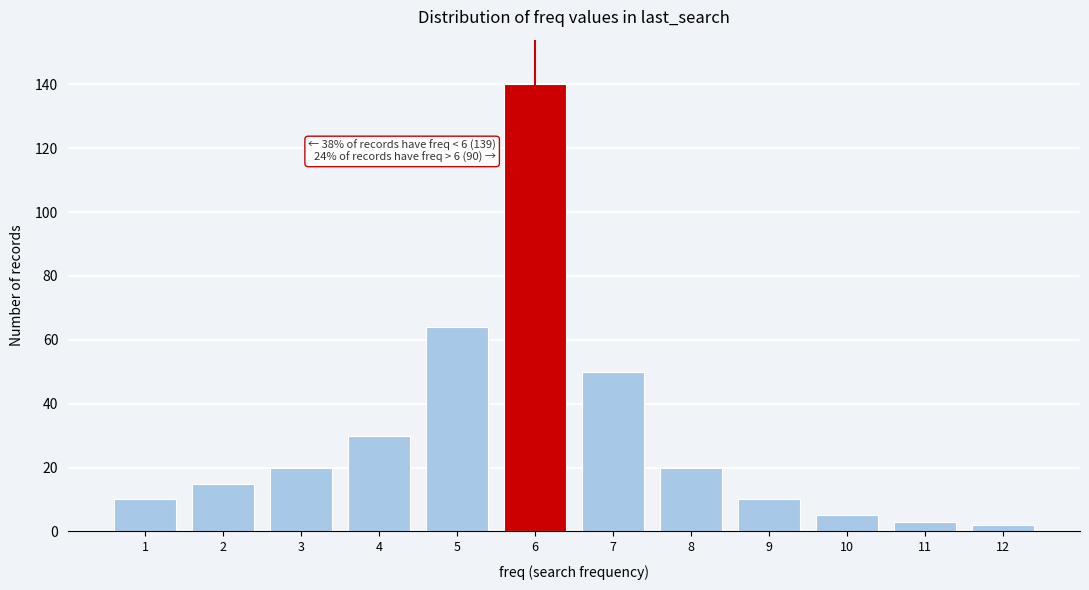

Reading right to left, transcribe all the data shown in this chart.

12=2	11=3	10=5	9=10	8=20	7=50	6=140	5=64	4=30	3=20	2=15	1=10